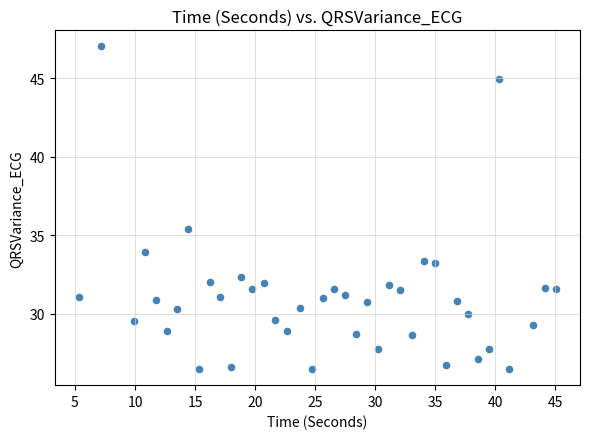

What is the range of Y values (max minus min)?

20.5